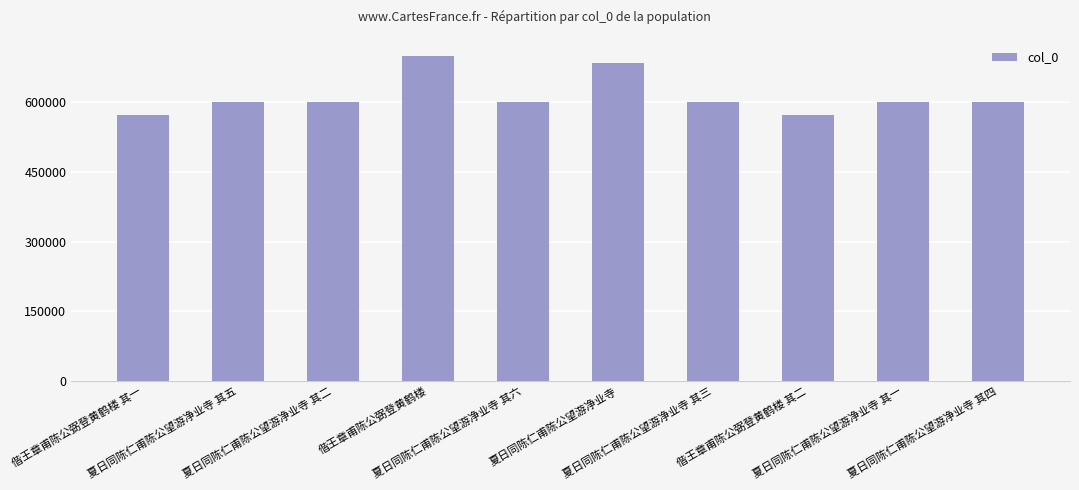

What is the difference between the second highest and second lowest values?

110912